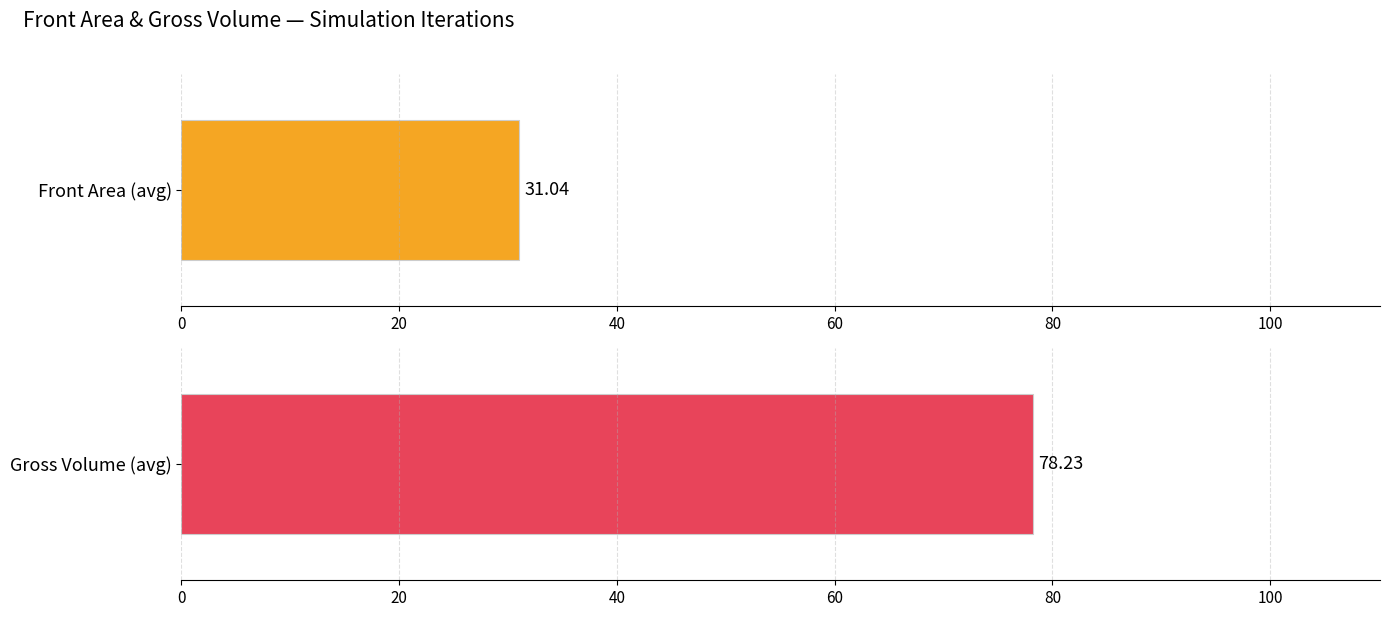

Which series changed the most between 2 and 4?

Gross Volume